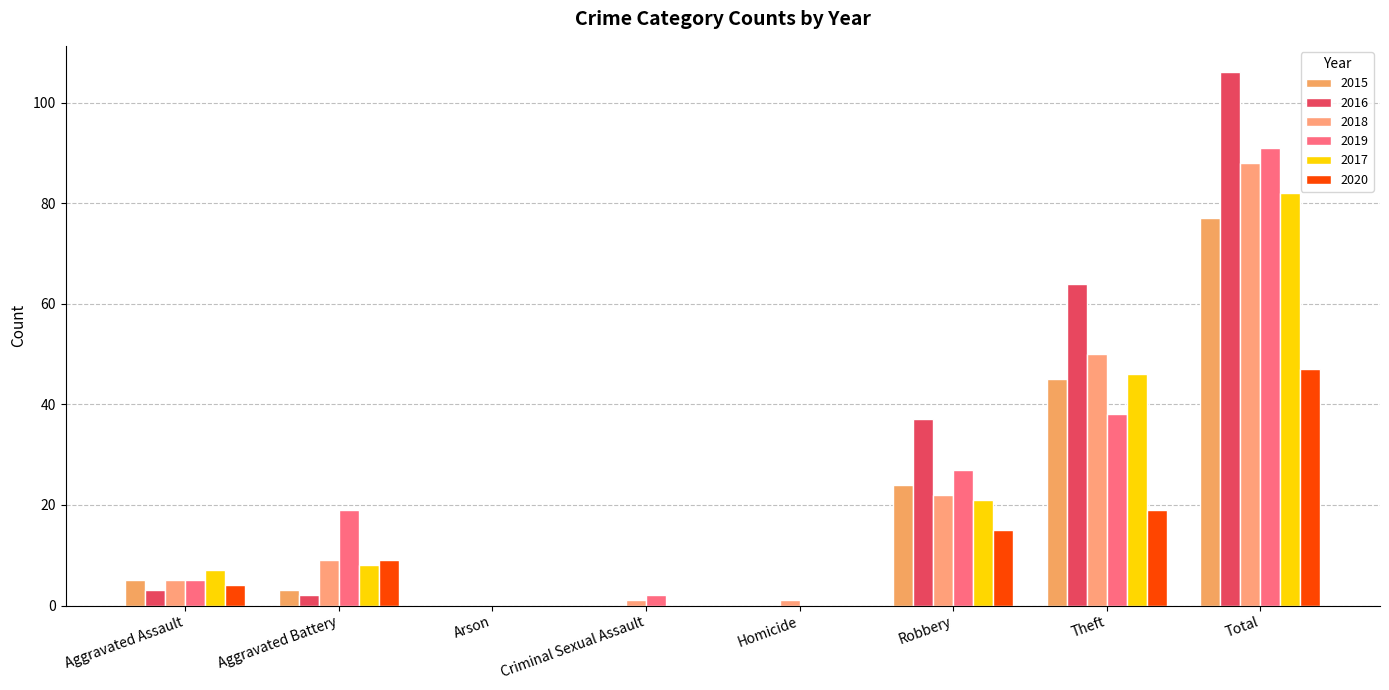

What position from the left is Criminal Sexual Assault?

4